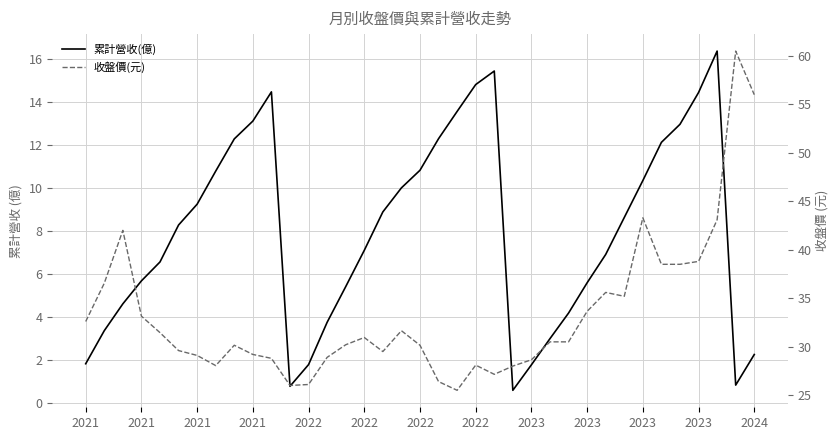

How many values in the 累計營收(億) series exceed 8?

19